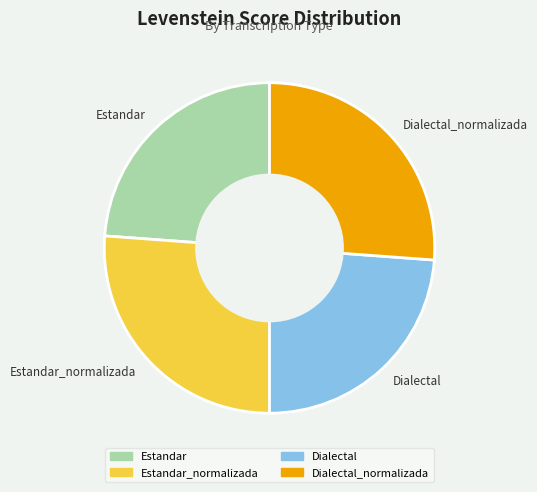

True or false: Estandar accounts for 24% of the total.

True